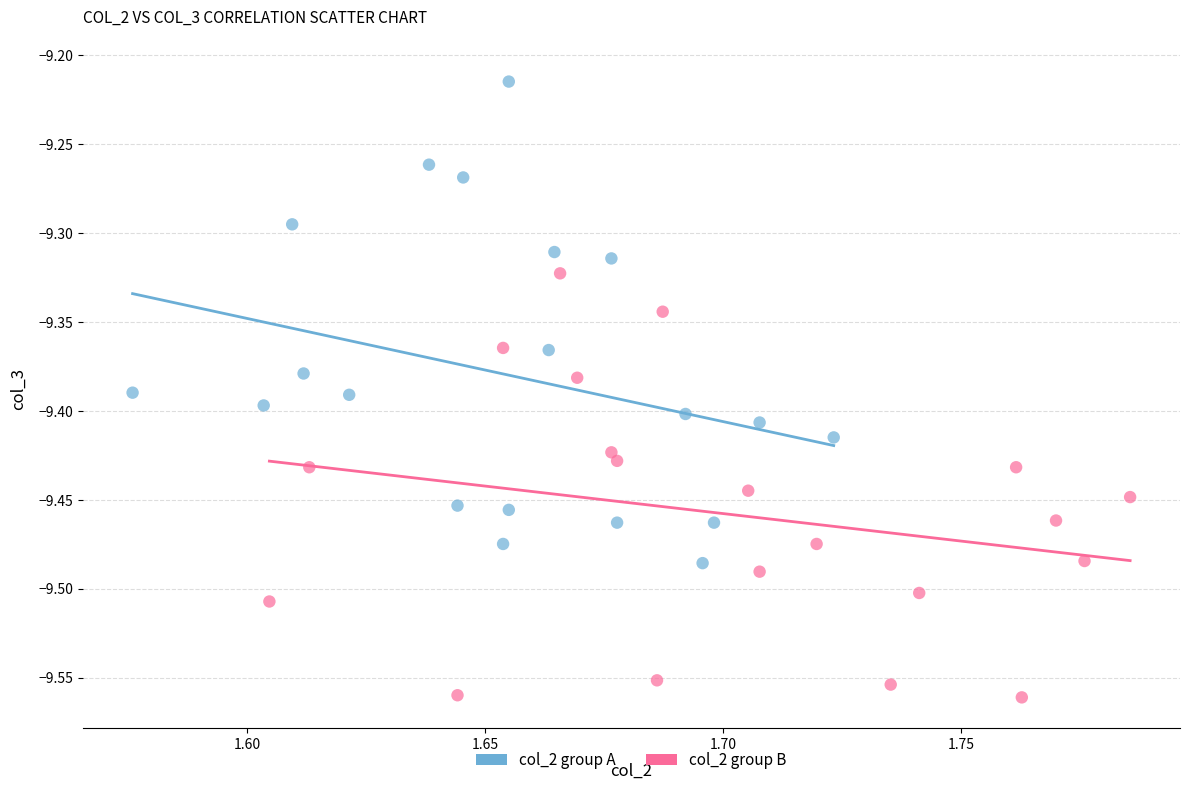

What are all the series names shown in the legend?

col_2 group A, col_2 group B